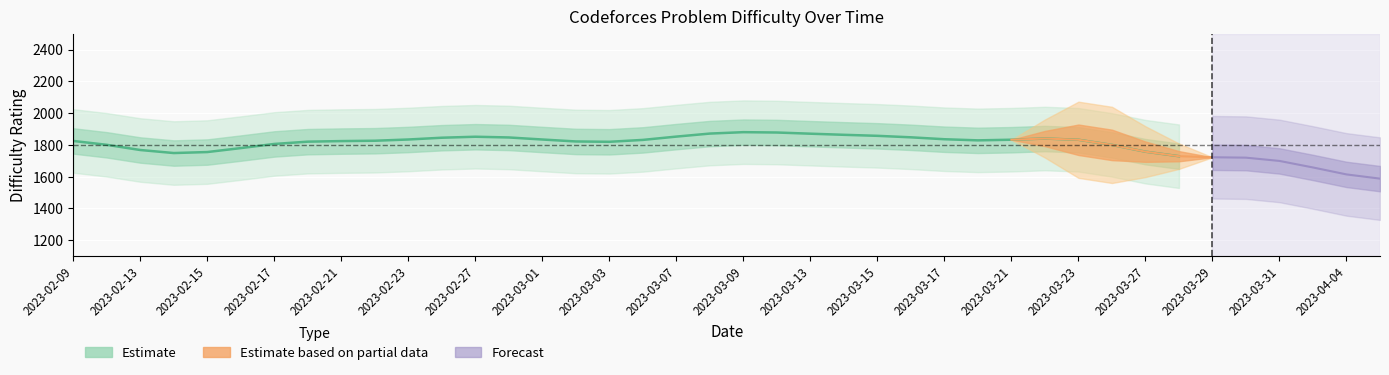

Read the value at 2023-03-23.

1821.3